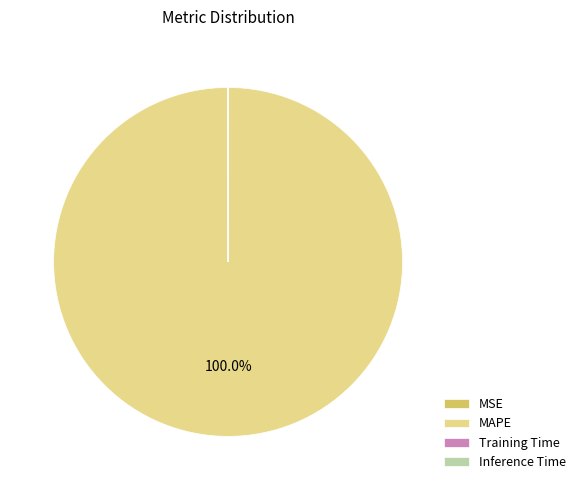

The MAPE slice represents 85% of the pie. True or false?

False